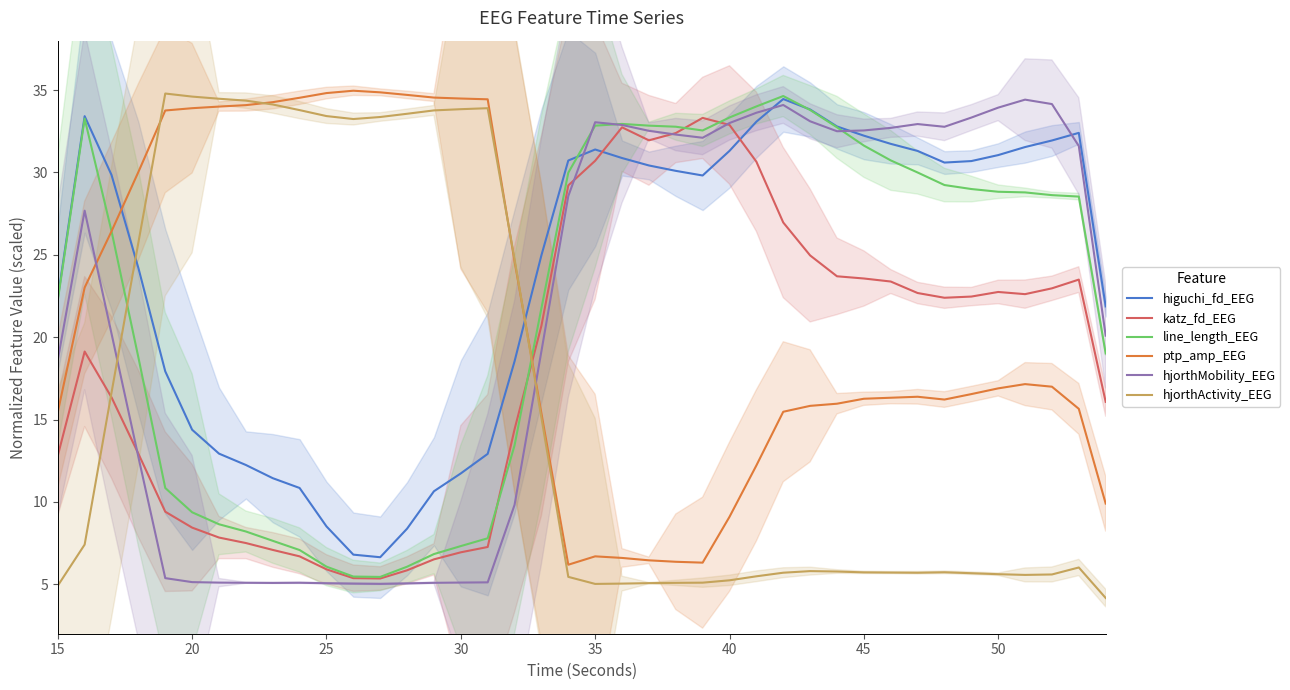

What is the difference between the second highest and second lowest values in the katz_fd_EEG series?

27.5